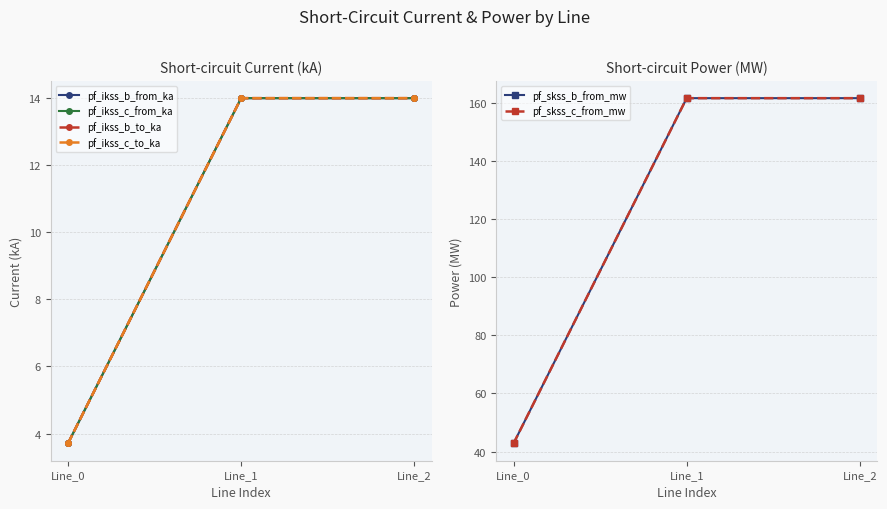

At which label does pf_ikss_b_from_ka reach its peak?

Line_1